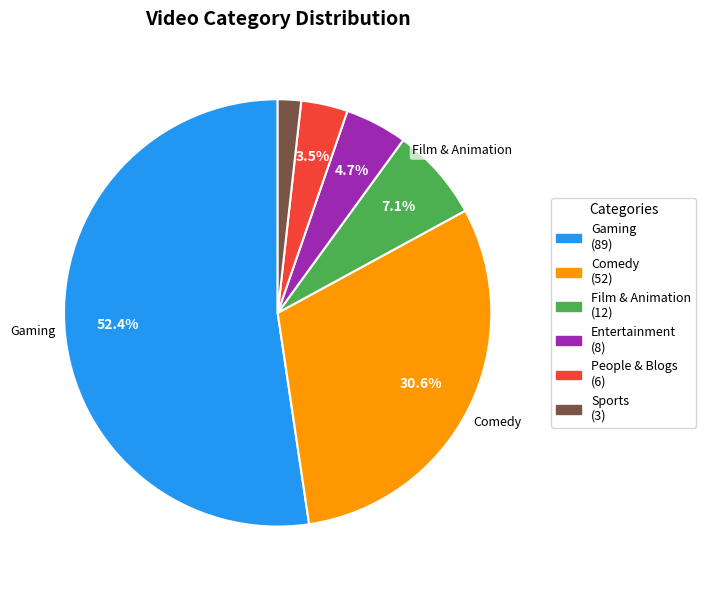

Does any single category account for the majority?

Yes